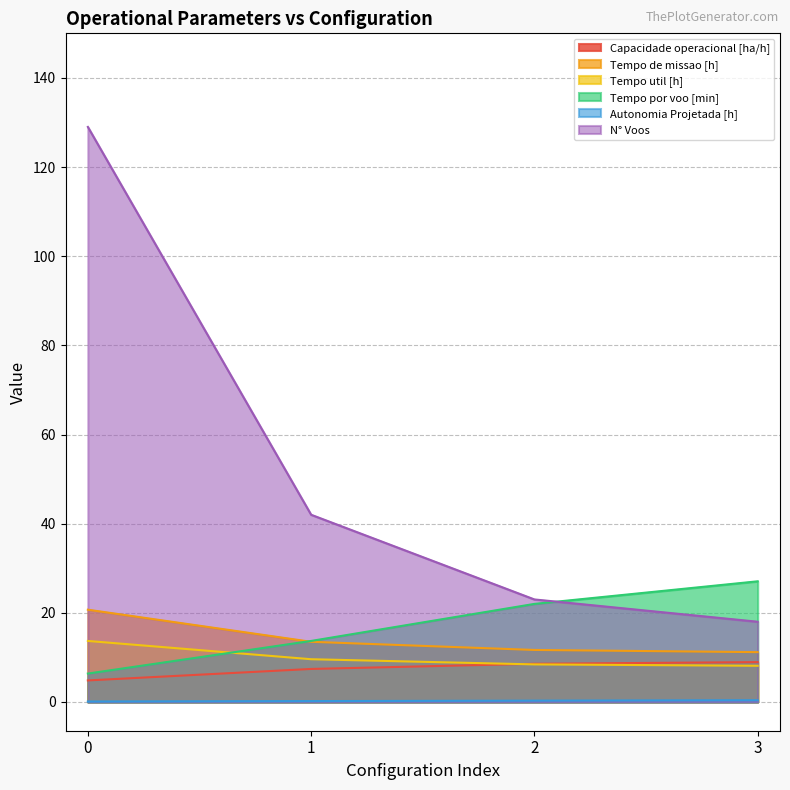

True or false: Tempo util [h] and Autonomia Projetada [h] intersect in this chart.

False